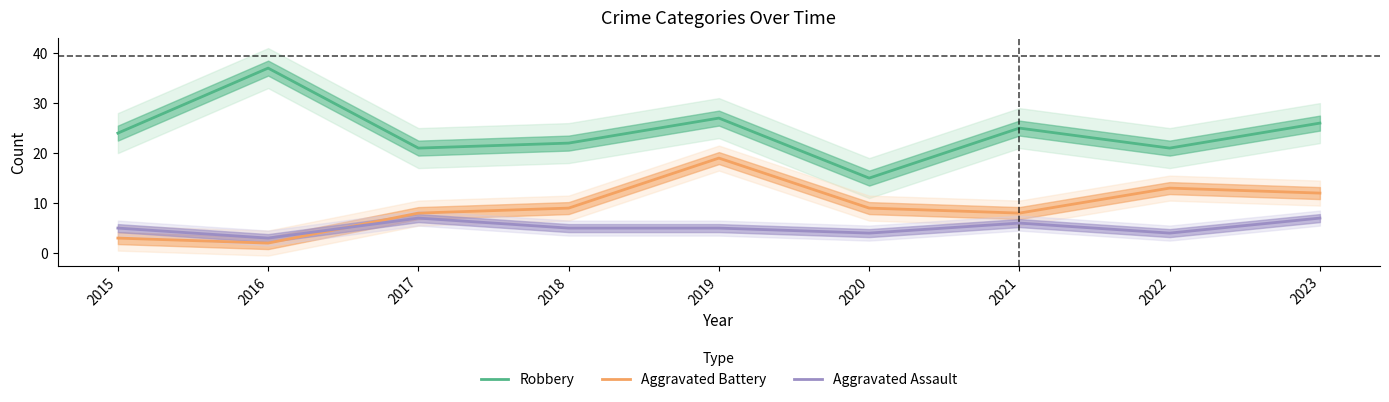

What is the greatest value displayed?

37